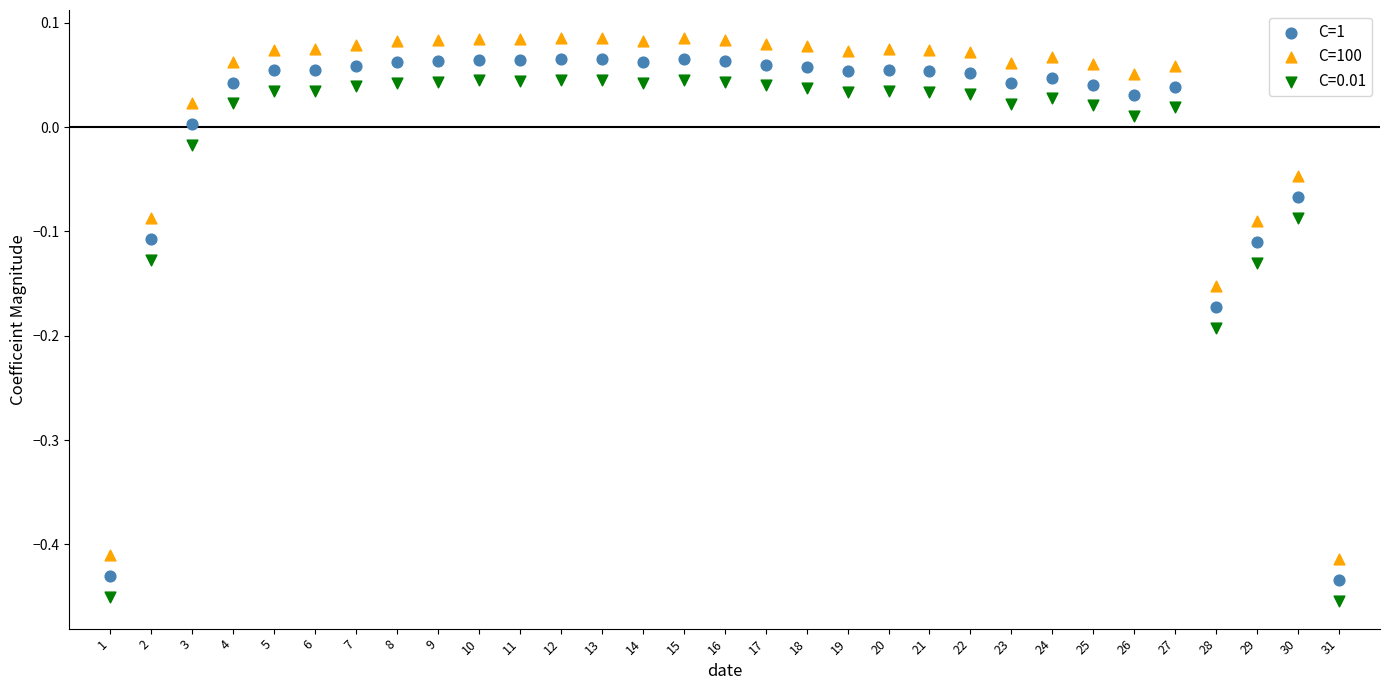

Which series contains the highest Y value?

C=100